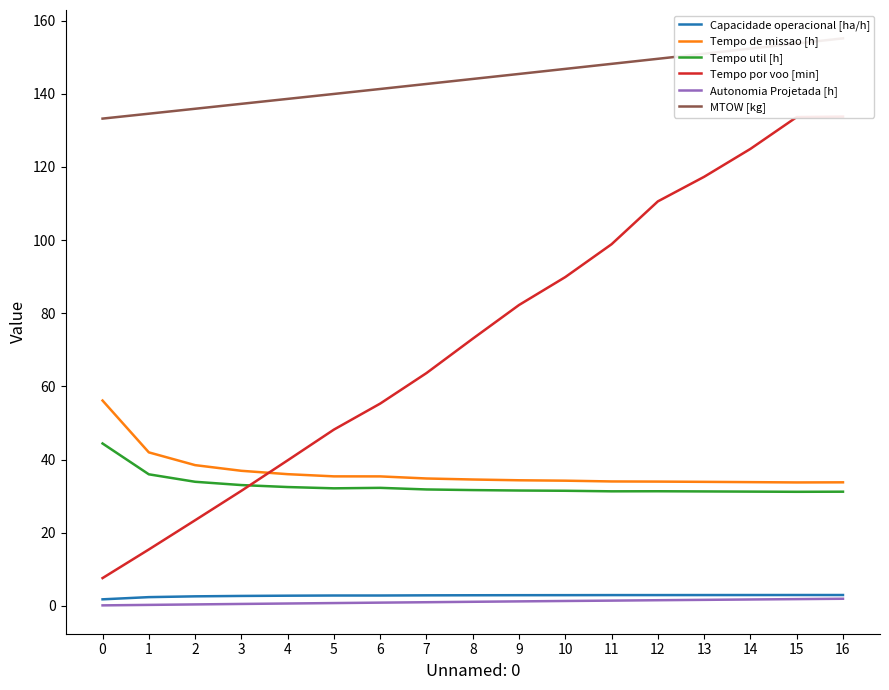

At how many categories does at least one series exceed 43?

17